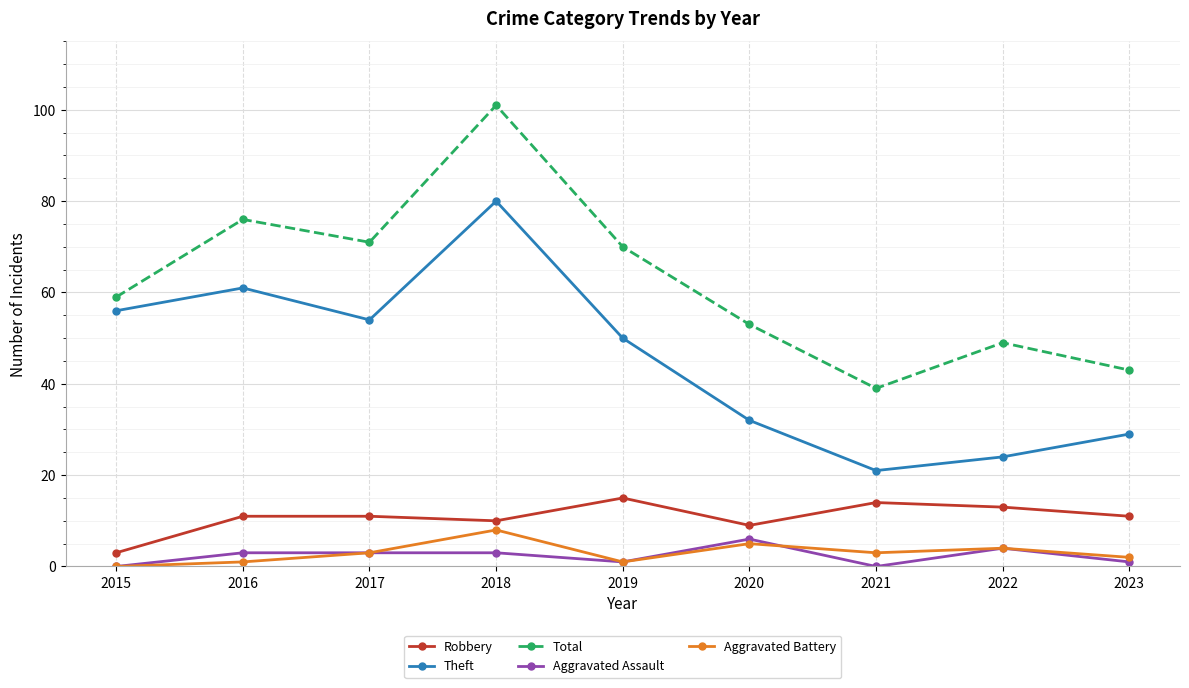

What is the sum of all Theft values?

407